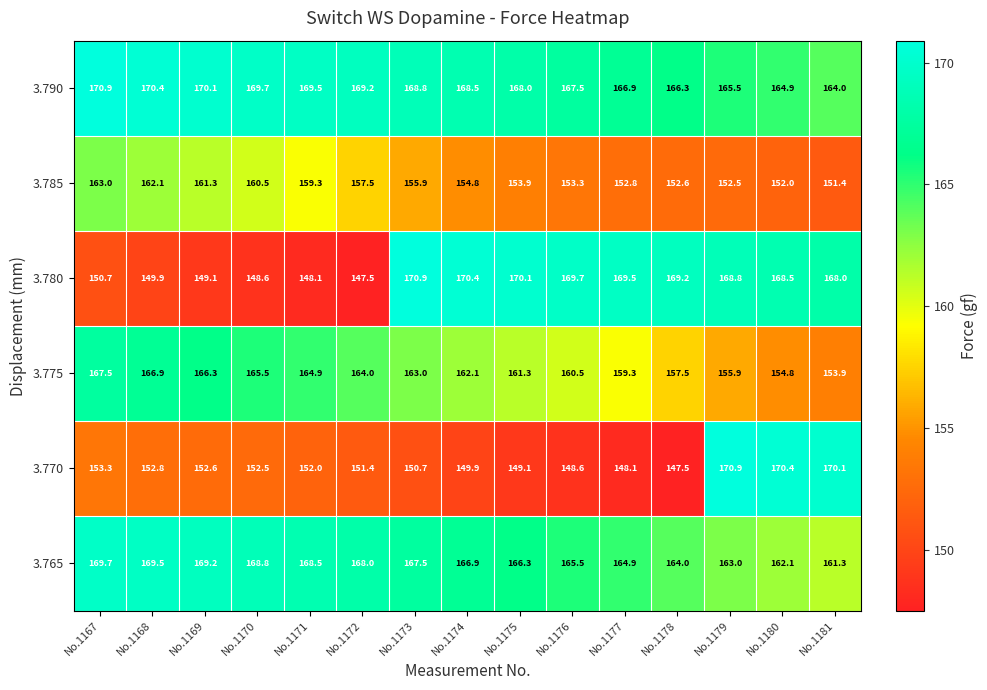

What is the minimum value shown in the chart?

147.5